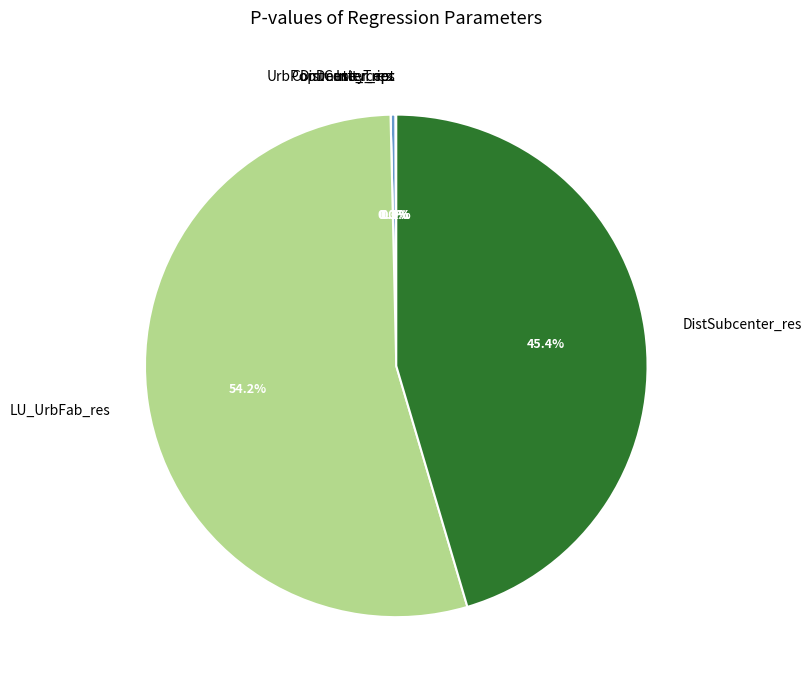

Rank the categories by value from highest to lowest.

LU_UrbFab_res, DistSubcenter_res, UrbPopDensity_res, Intercept, DistCenter_res, Commute_Trip